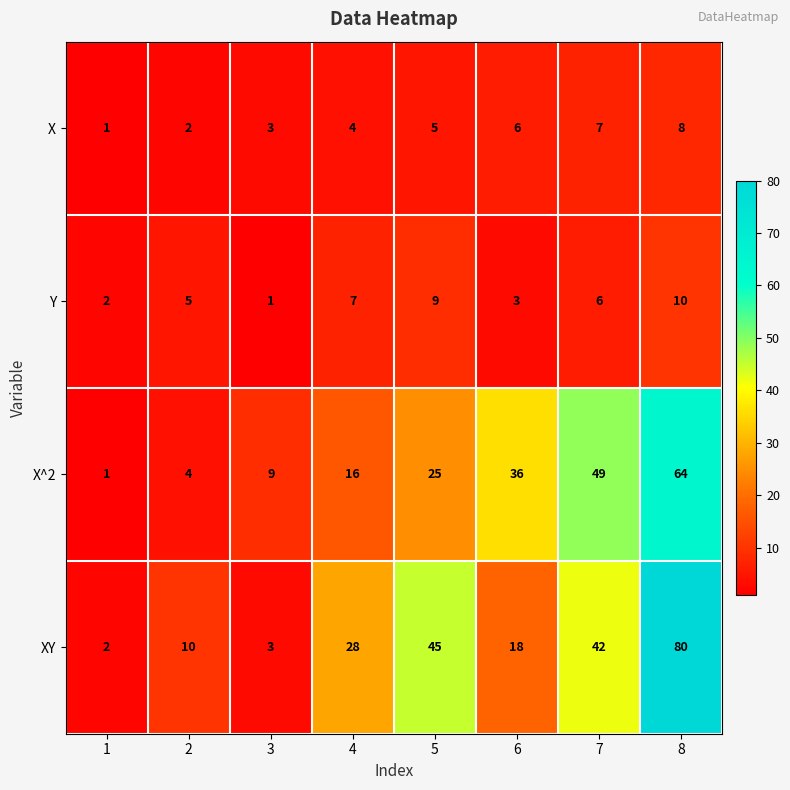

List the labels in order of X value, smallest first.

1, 2, 3, 4, 5, 6, 7, 8